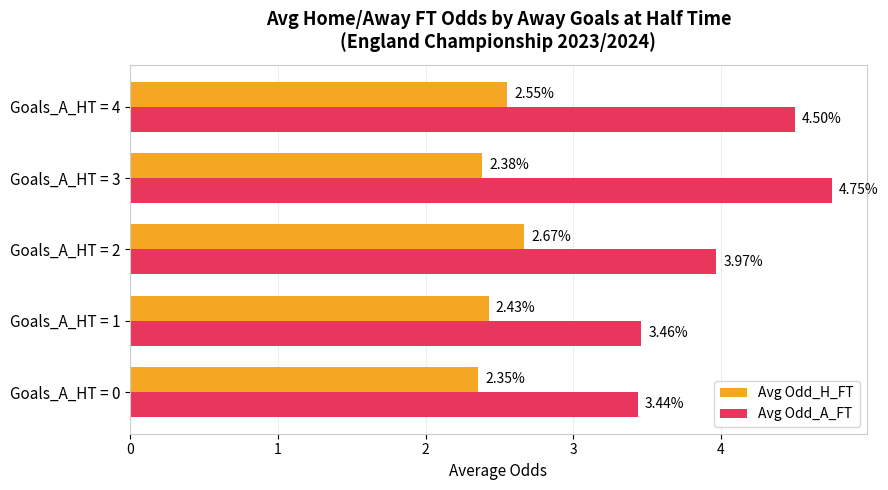

Where is Avg Odd_A_FT nearest to the value 4?

Goals_A_HT = 2